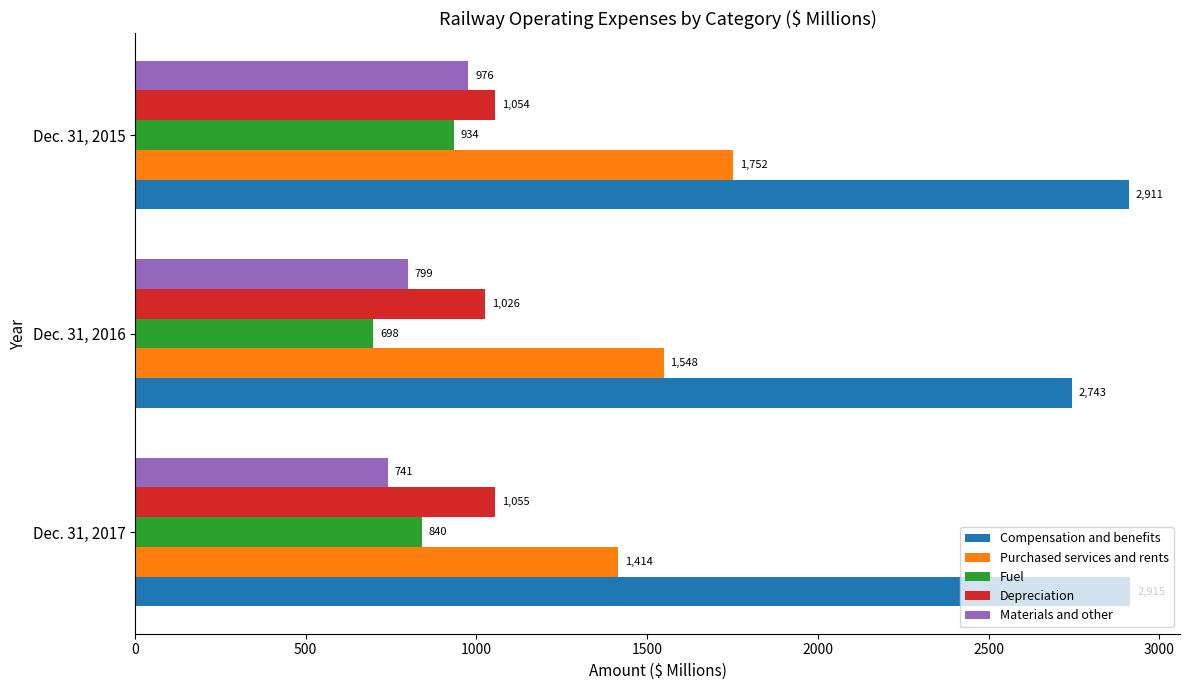

Rank the series at Dec. 31, 2015 from highest to lowest value.

Compensation and benefits, Purchased services and rents, Depreciation, Materials and other, Fuel